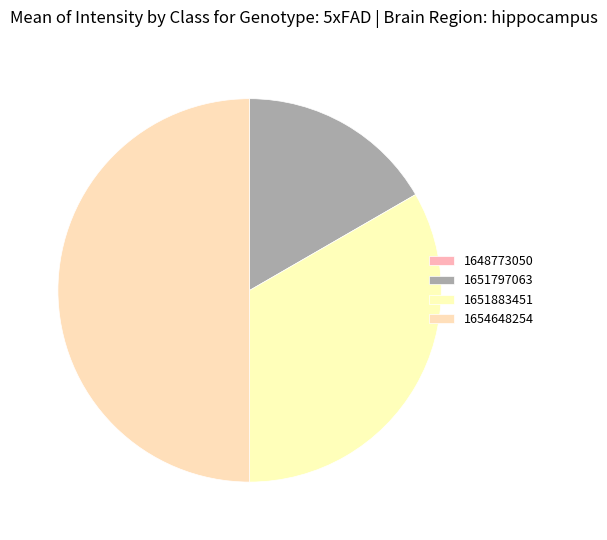

Count the number of slices in the pie.

4